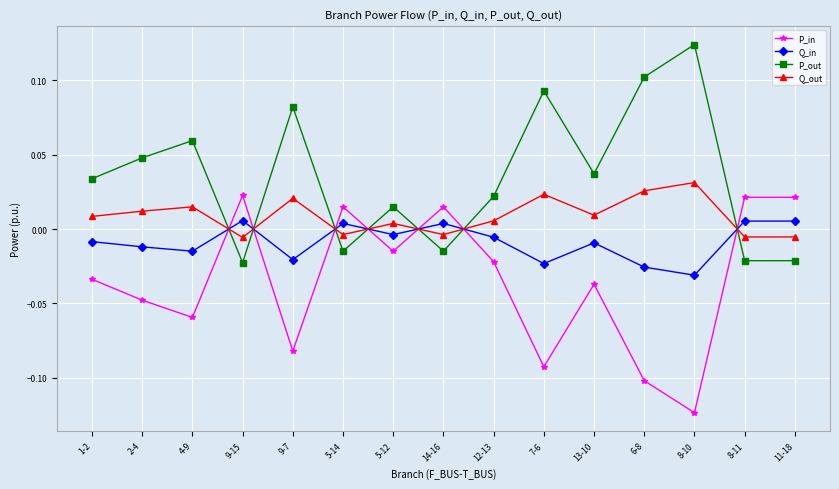

Rank the series by their average value, from lowest to highest.

P_in, Q_in, Q_out, P_out